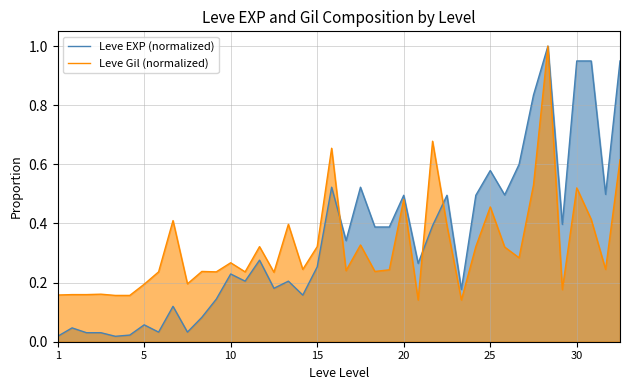

What is the greatest value displayed?

1.0